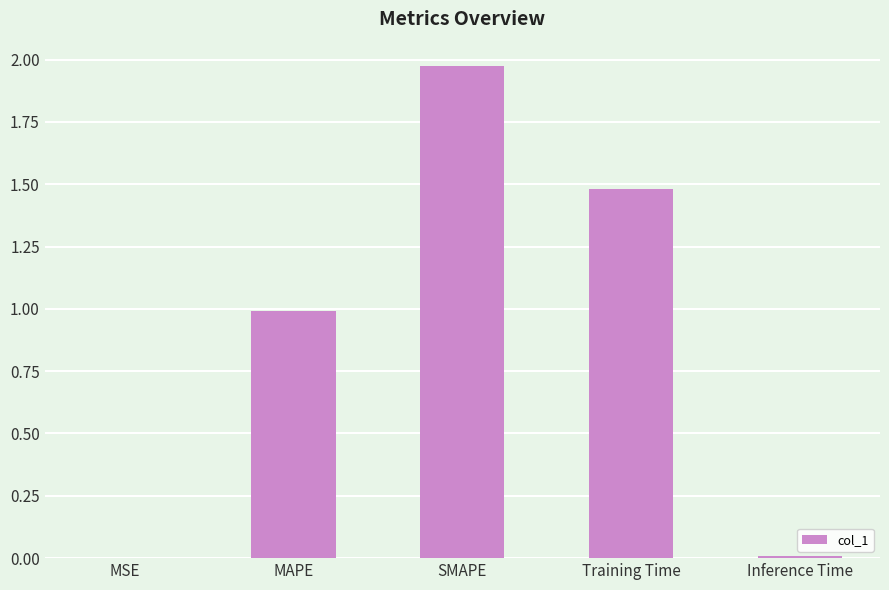

What is the change in value from MSE to MAPE?

+1.0